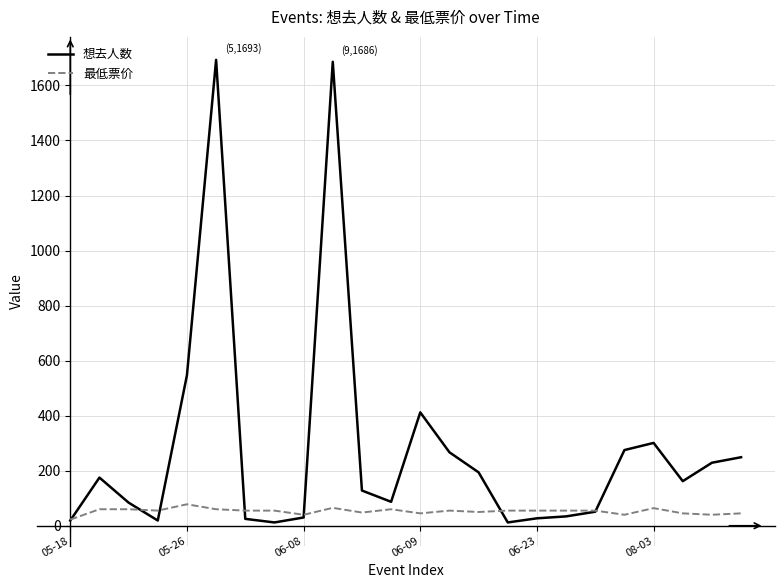

Which series has the largest total across all categories?

想去人数